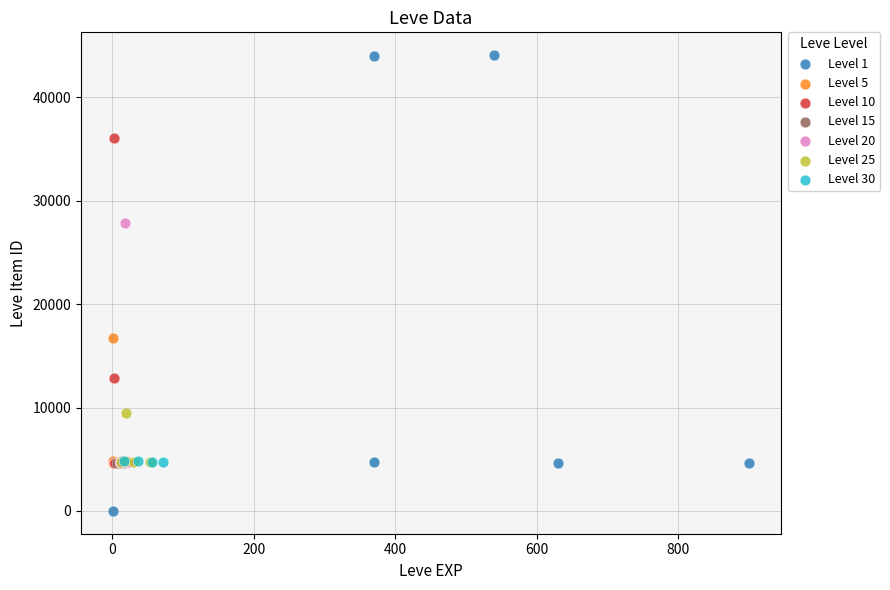

Which series has the largest Y range (max minus min)?

Level 1